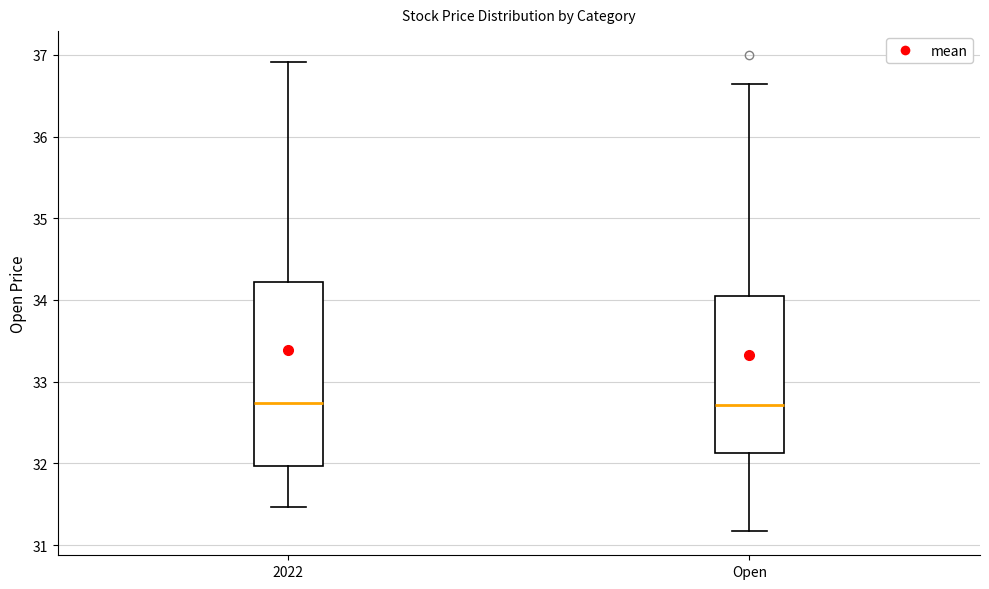

Reading left to right, transcribe this box plot: for each box, give where its median line is, the range the box spans, and where its two whiskers end, as read against the y-axis. The values are not printed on the chart, so give them approximately, as read against the axis.

2022: median 32.7, box 32.0 to 34.2, whiskers 31.5 to 36.9
Open: median 32.7, box 32.1 to 34.0, whiskers 31.2 to 36.6